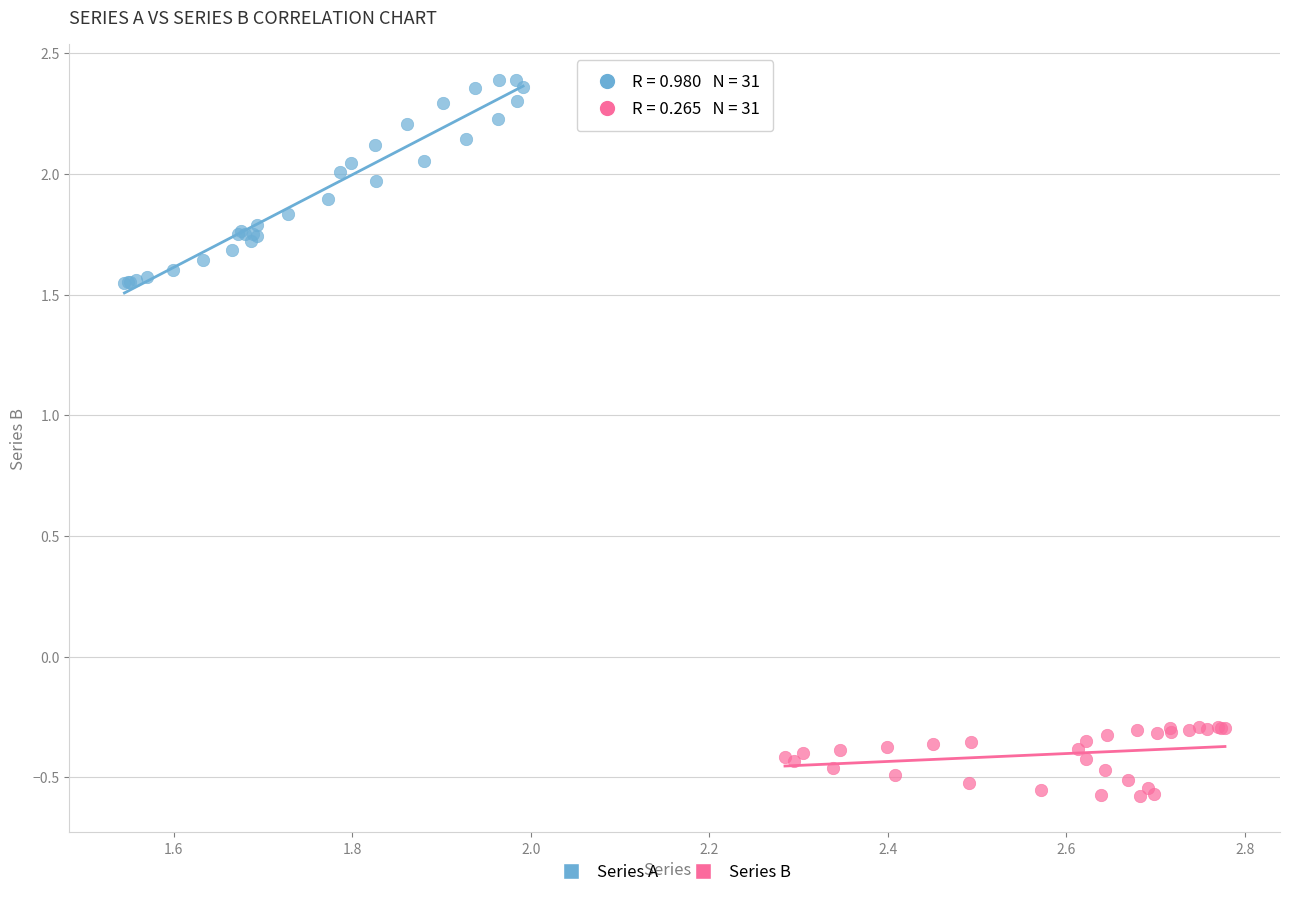

Which series contains the lowest Y value?

Series B